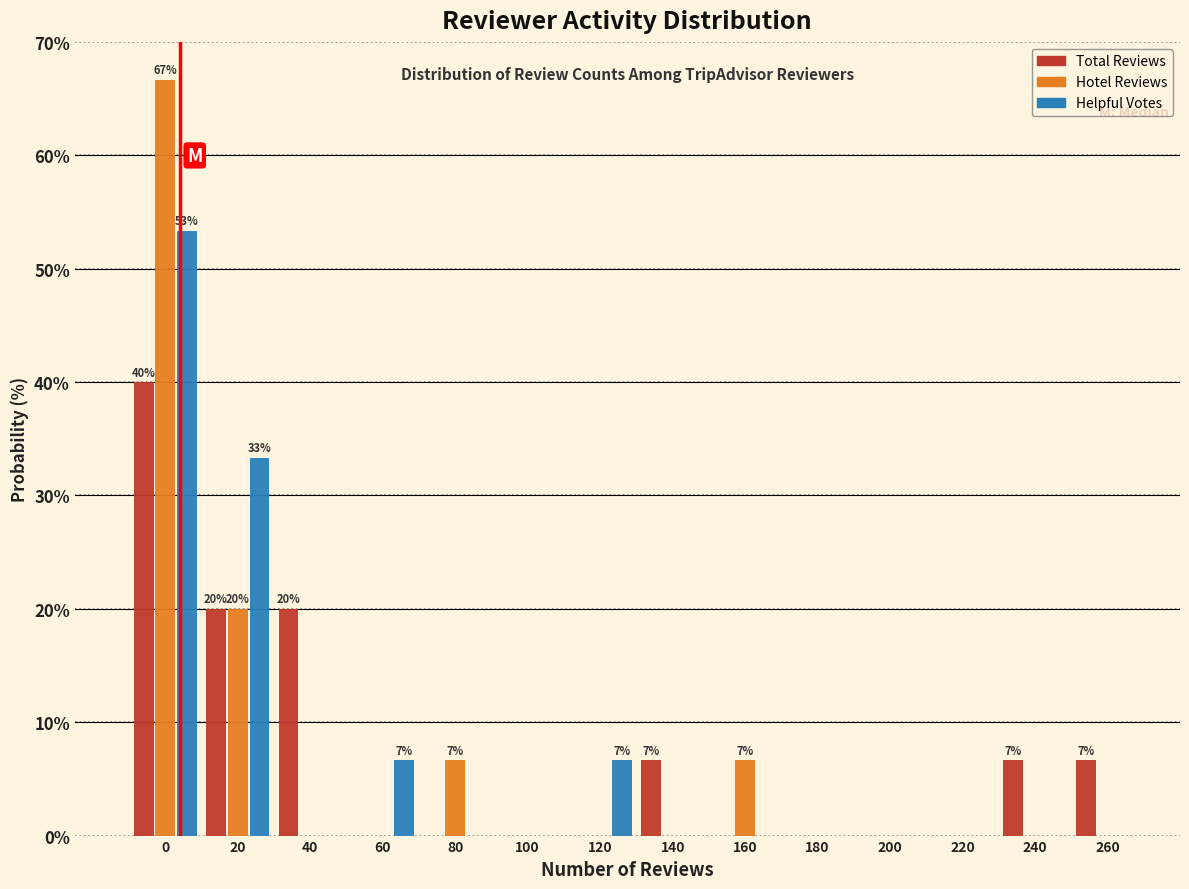

Between 0 and 260, which series saw the biggest shift?

Hotel Reviews